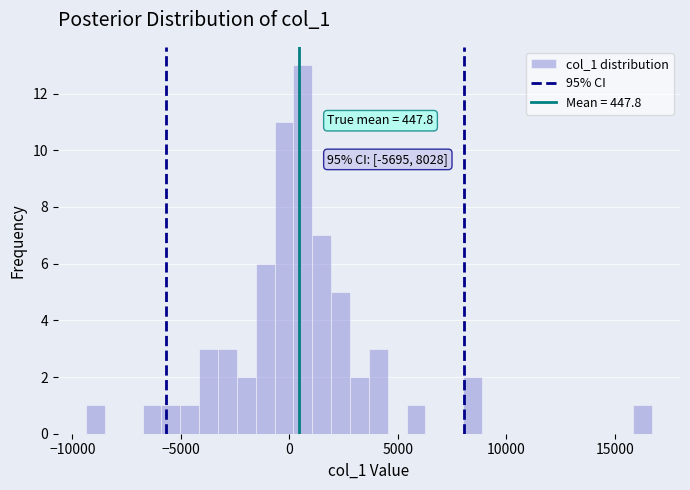

Read against the x-axis, roughly where is the centre of the tallest bar?

500